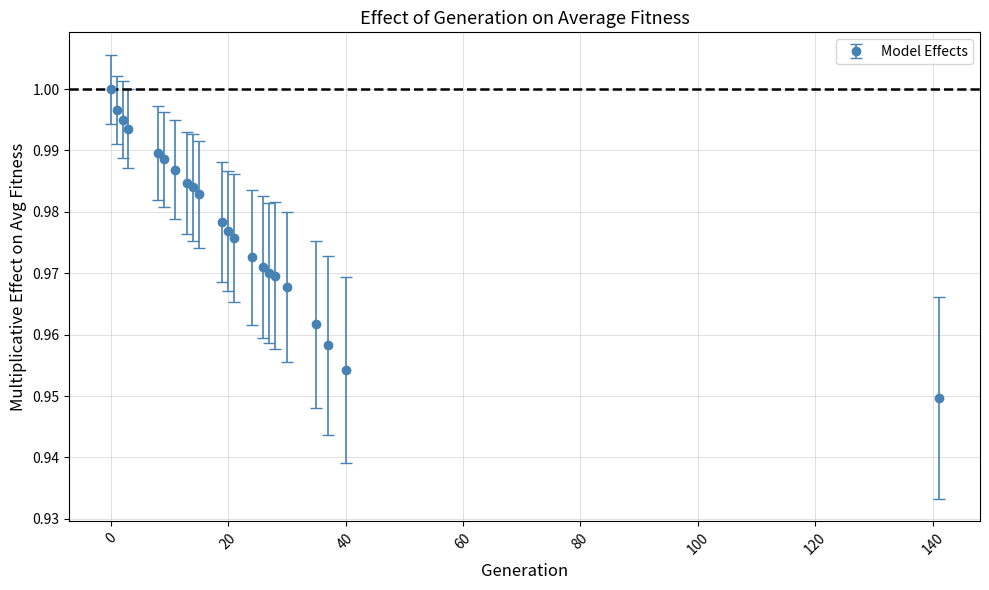

How many distinct data groups are displayed?

1